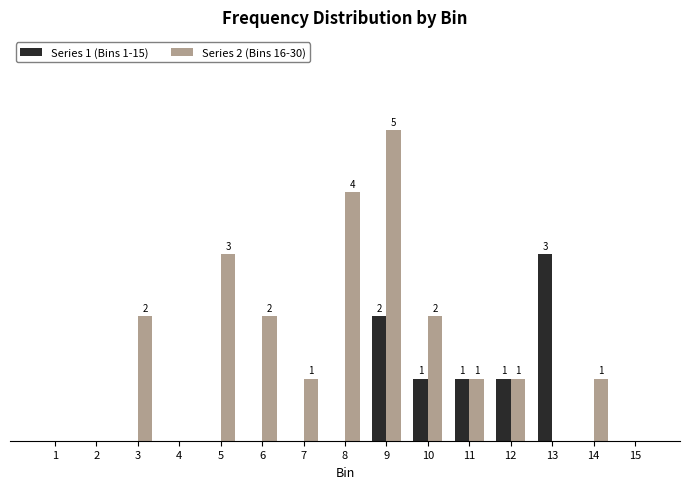

Is the value of Series 1 (Bins 1-15) at 9 greater than the value of Series 2 (Bins 16-30) at 8?

No